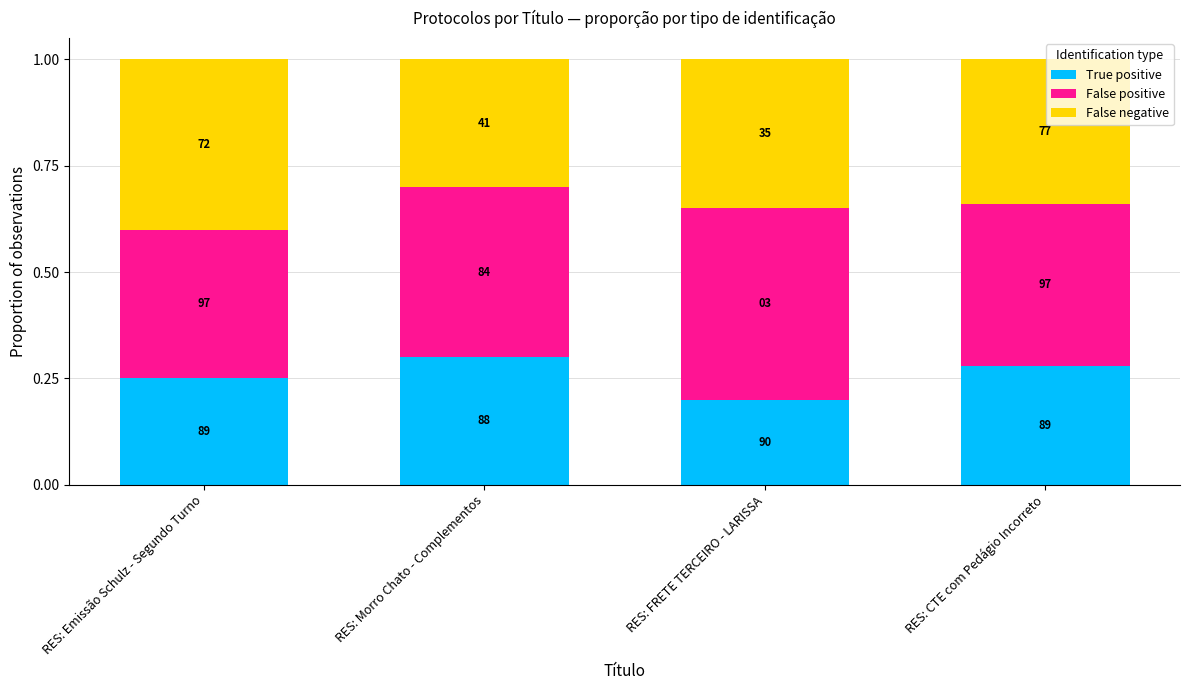

How many bars are there in total?

4